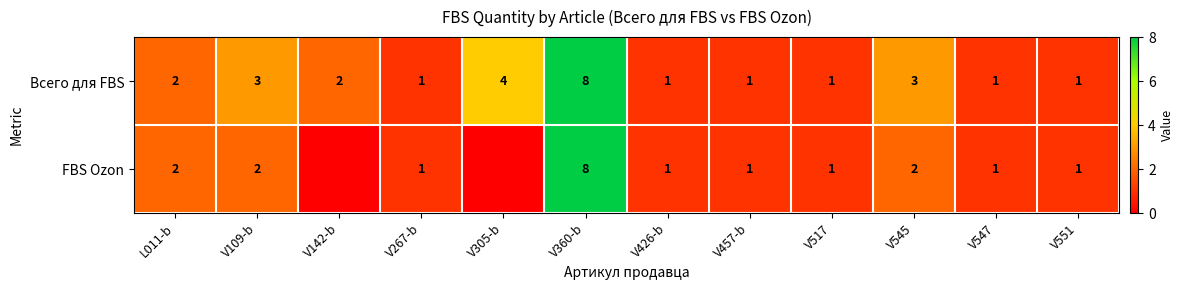

How many Всего для FBS values are between 1 and 3?

10